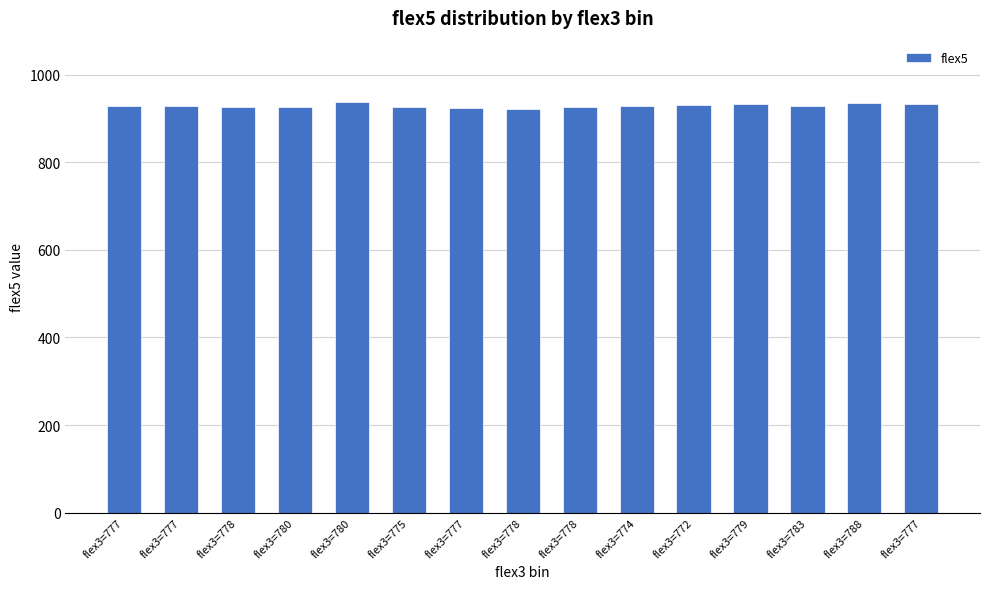

Rank the categories by value from highest to lowest.

flex3=780, flex3=788, flex3=777, flex3=779, flex3=772, flex3=774, flex3=777, flex3=777, flex3=783, flex3=778, flex3=775, flex3=778, flex3=780, flex3=777, flex3=778